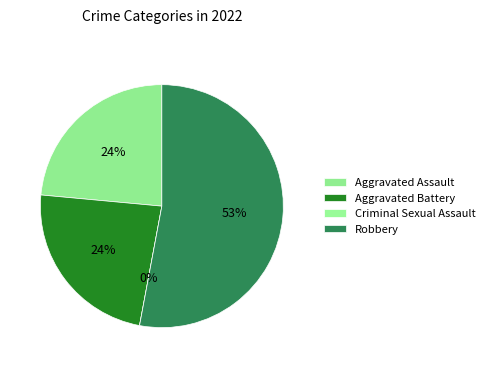

To the nearest percent, what portion does Aggravated Battery represent?

24%